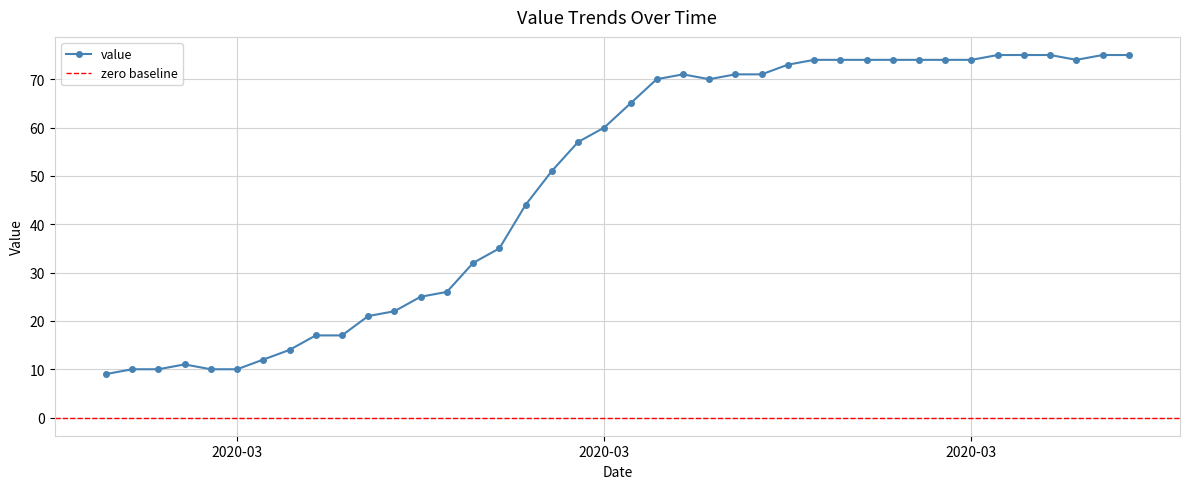

What is the change in value from 2020-03-03 to 2020-03-26?

+64